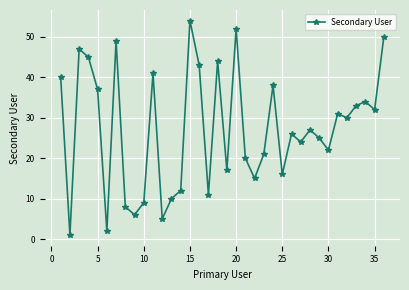

True or false: the data has more than 1 interior local peaks.

True